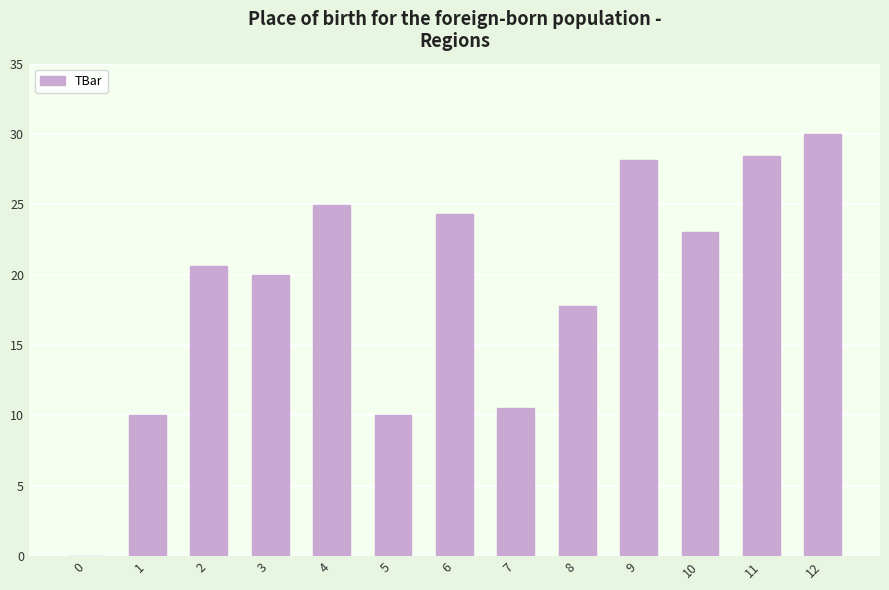

How many categories are shown in the chart?

13